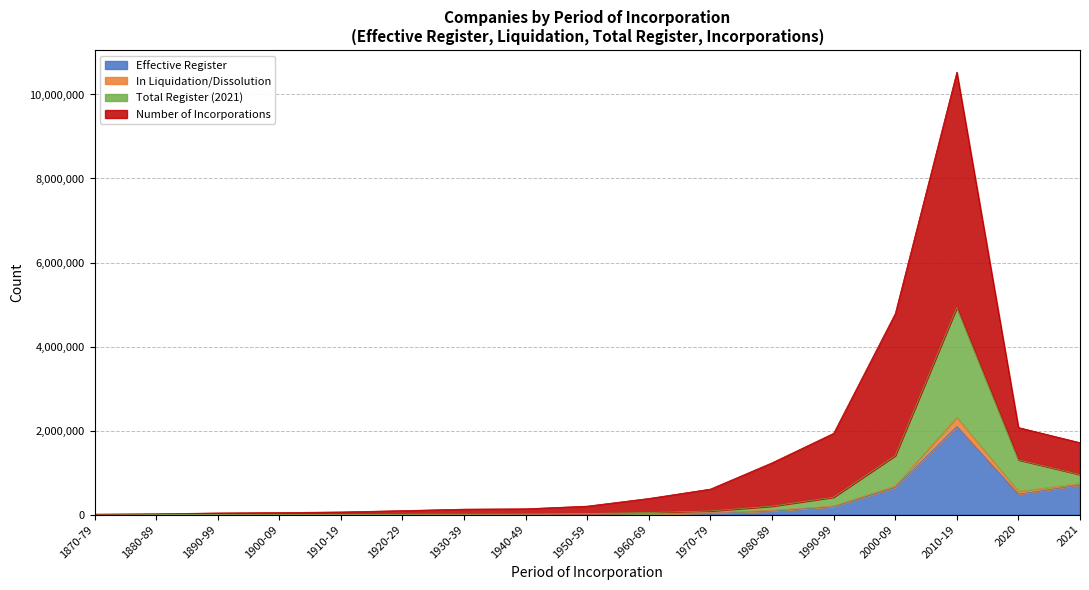

Does the chart have visible grid lines?

Yes